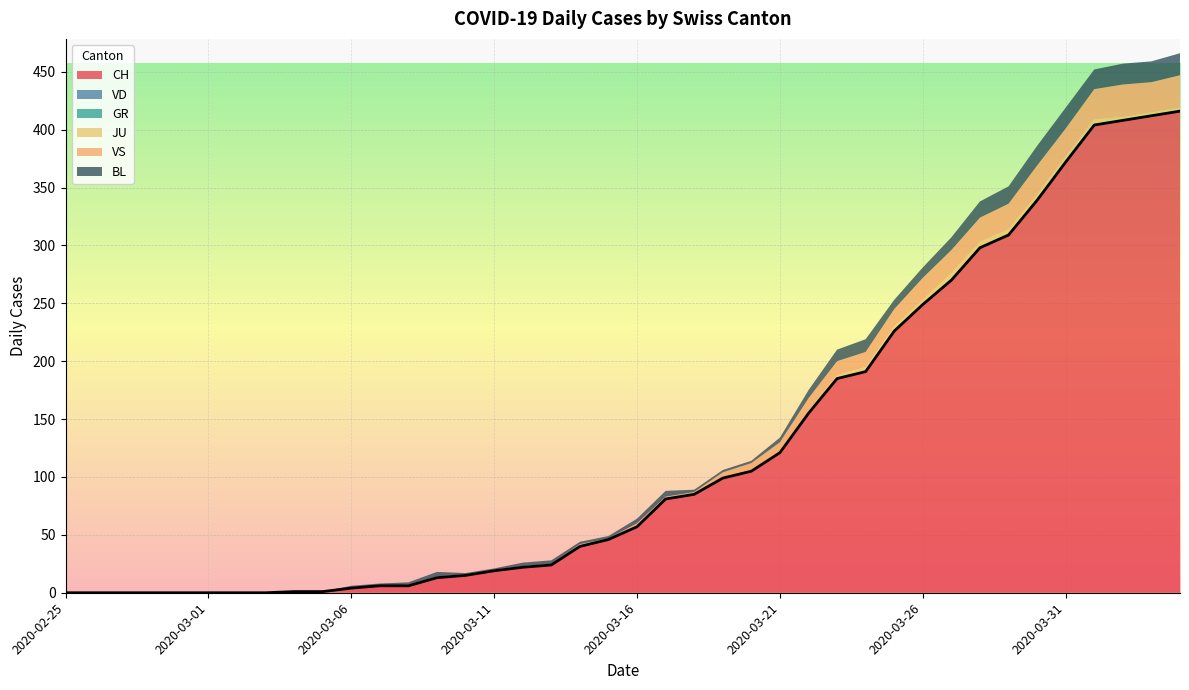

Where does the CH series first go above 57?

2020-03-17